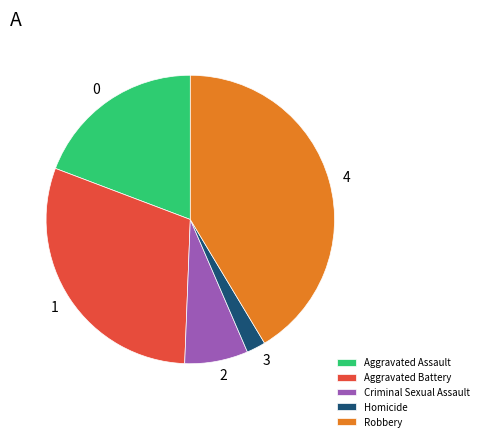

How many slices are in this pie chart?

5